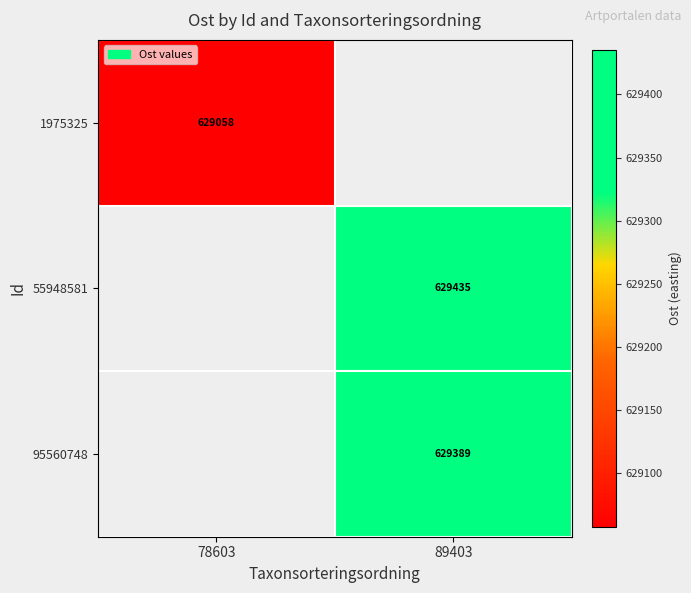

Is it true that 55948581 equals 1007910.3 at 89403?

False